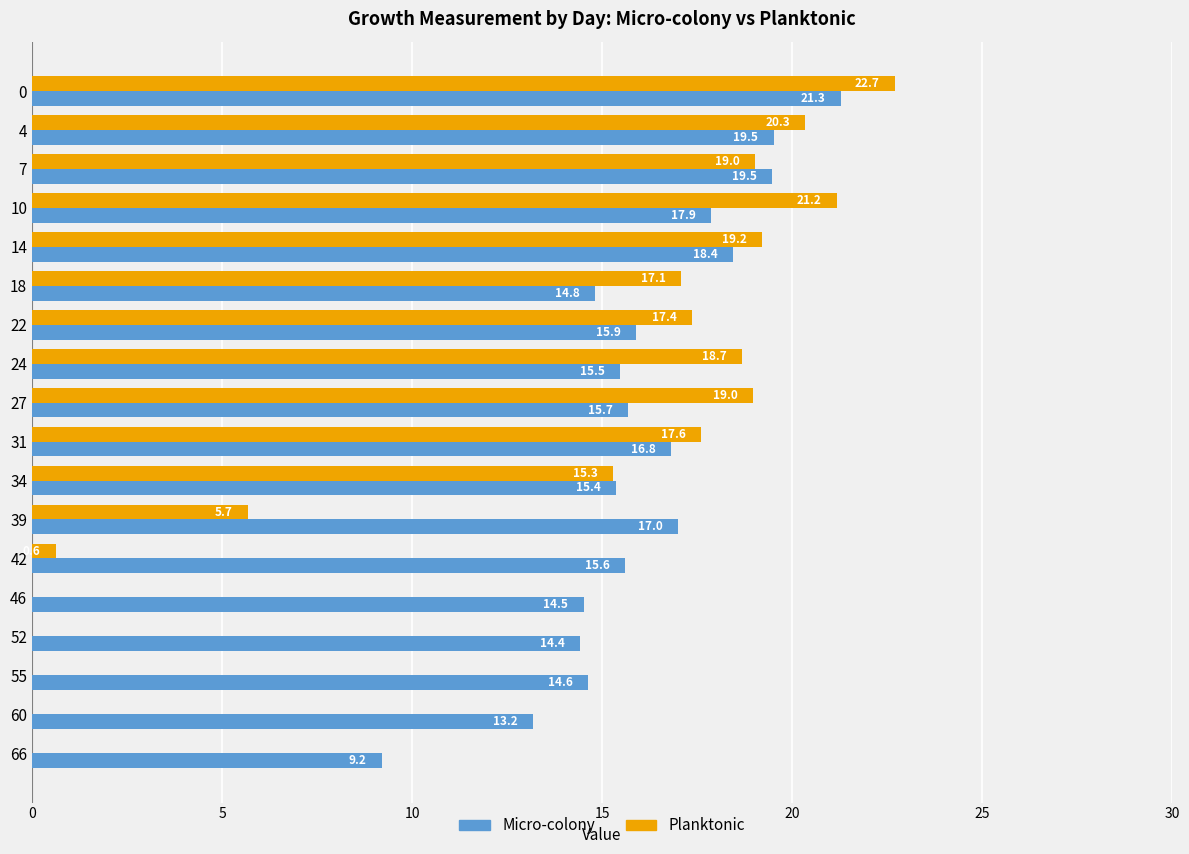

Is it true that Planktonic equals 21.2 at 10?

True